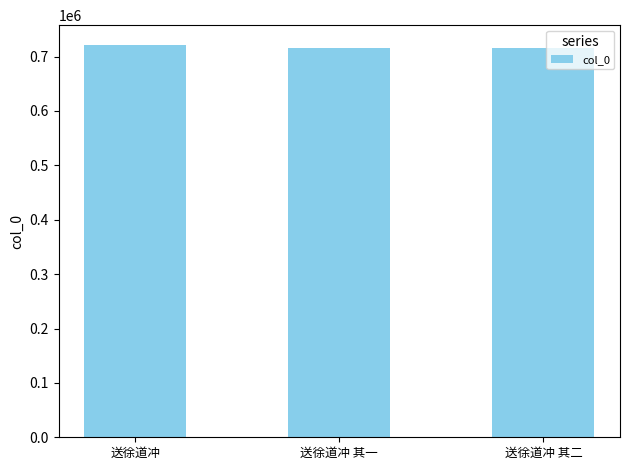

What is the average value?

717387